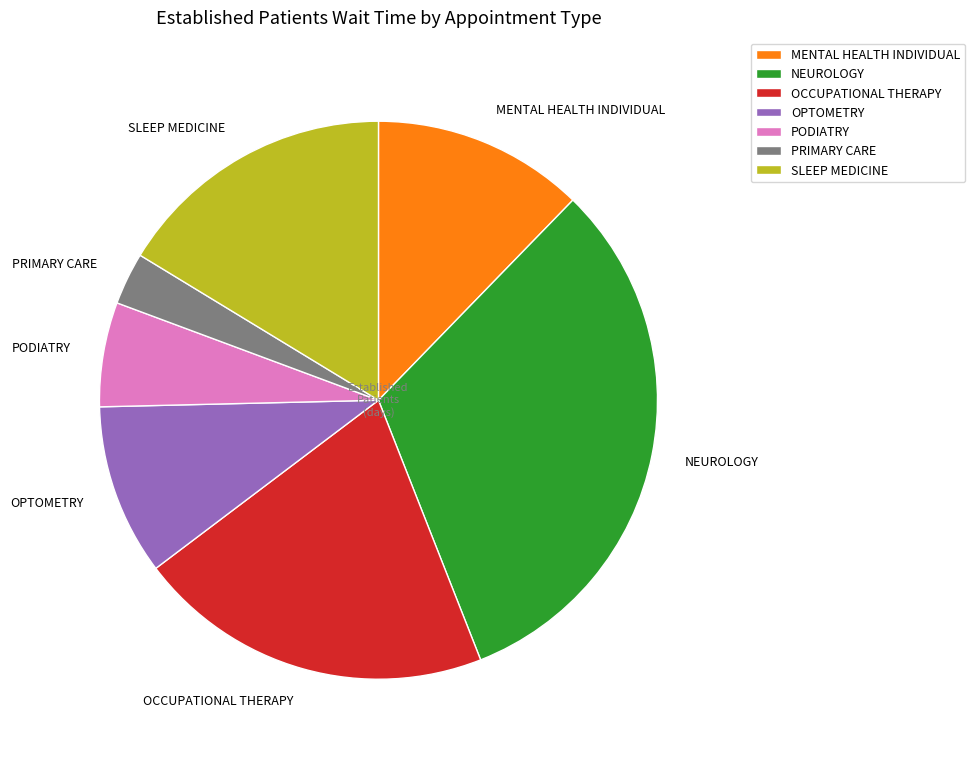

Does any single category account for the majority?

No